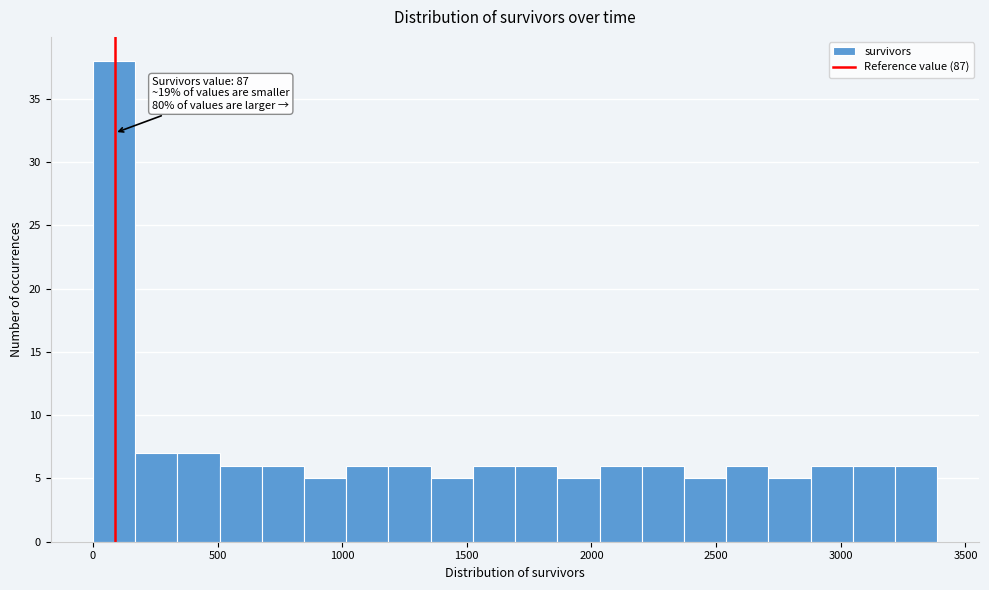

Read against the x-axis, roughly where is the centre of the tallest bar?

100